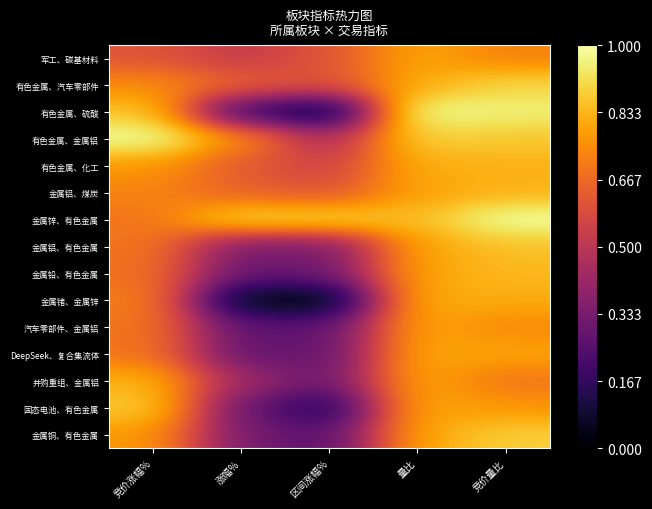

Reading right to left, list all the values displayed in this chart.

军工、碳基材料: 竞价量比=0.7	量比=0.8	区间涨幅%=0.6	涨幅%=0.5	竞价涨幅%=0.6
有色金属、汽车零部件: 竞价量比=0.9	量比=0.8	区间涨幅%=0.6	涨幅%=0.6	竞价涨幅%=0.7
有色金属、硫酸: 竞价量比=1.0	量比=1.0	区间涨幅%=0.0	涨幅%=0.2	竞价涨幅%=0.9
有色金属、金属铝: 竞价量比=0.9	量比=0.9	区间涨幅%=0.4	涨幅%=0.7	竞价涨幅%=1.0
有色金属、化工: 竞价量比=0.8	量比=0.8	区间涨幅%=0.5	涨幅%=0.6	竞价涨幅%=0.8
金属铝、煤炭: 竞价量比=0.8	量比=0.8	区间涨幅%=0.6	涨幅%=0.6	竞价涨幅%=0.7
金属锌、有色金属: 竞价量比=1.0	量比=0.8	区间涨幅%=0.9	涨幅%=0.9	竞价涨幅%=0.7
金属铝、有色金属: 竞价量比=0.9	量比=0.8	区间涨幅%=0.3	涨幅%=0.3	竞价涨幅%=0.7
金属铅、有色金属: 竞价量比=0.8	量比=0.8	区间涨幅%=0.3	涨幅%=0.3	竞价涨幅%=0.7
金属锗、金属锌: 竞价量比=0.8	量比=0.8	区间涨幅%=0.0	涨幅%=0.0	竞价涨幅%=0.7
汽车零部件、金属铝: 竞价量比=0.7	量比=0.8	区间涨幅%=0.3	涨幅%=0.3	竞价涨幅%=0.7
DeepSeek、复合集流体: 竞价量比=0.8	量比=0.8	区间涨幅%=0.3	涨幅%=0.3	竞价涨幅%=0.7
并购重组、金属铝: 竞价量比=0.7	量比=0.8	区间涨幅%=0.3	涨幅%=0.4	竞价涨幅%=0.8
固态电池、有色金属: 竞价量比=0.8	量比=0.8	区间涨幅%=0.1	涨幅%=0.3	竞价涨幅%=0.9
金属铜、有色金属: 竞价量比=0.9	量比=0.8	区间涨幅%=0.3	涨幅%=0.3	竞价涨幅%=0.8